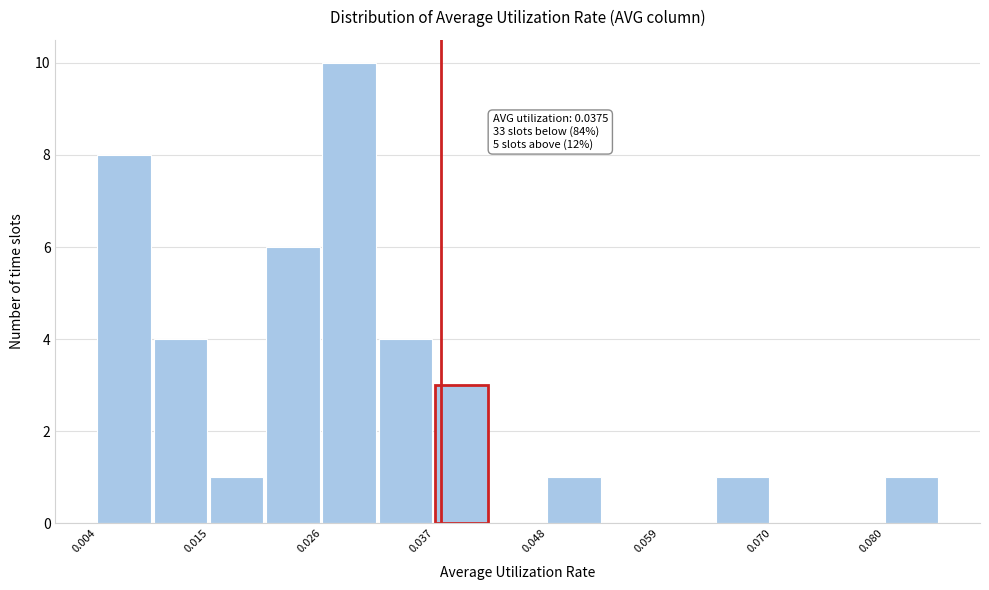

Read against the x-axis, roughly where is the centre of the tallest bar?

0.028